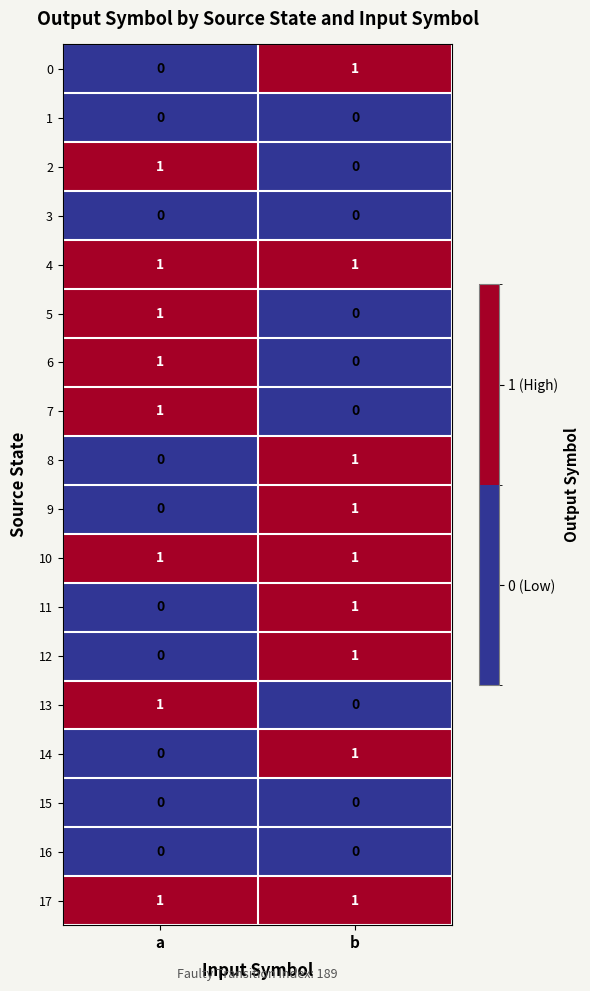

At which label does 6 reach its peak?

a